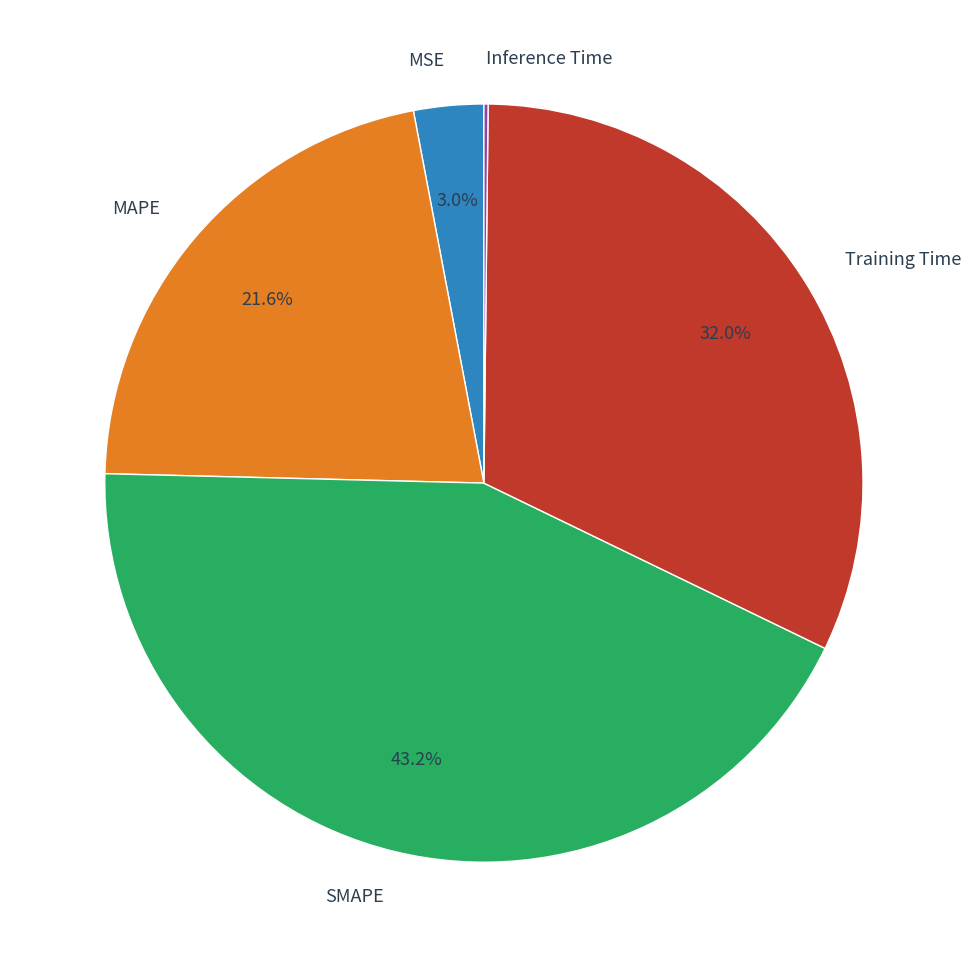

To the nearest percent, what is the average slice percentage?

20%